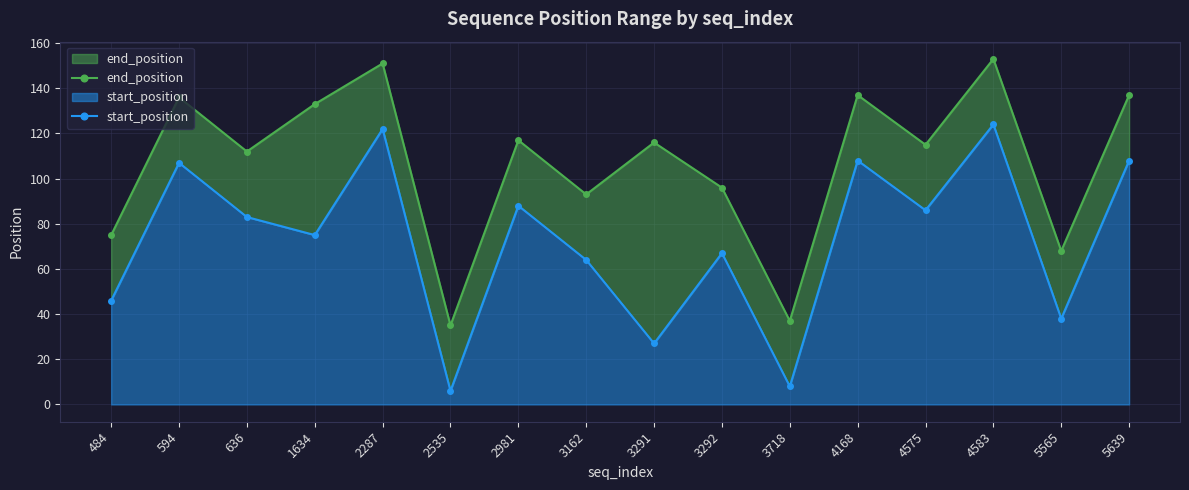

True or false: start_position and end_position intersect in this chart.

False